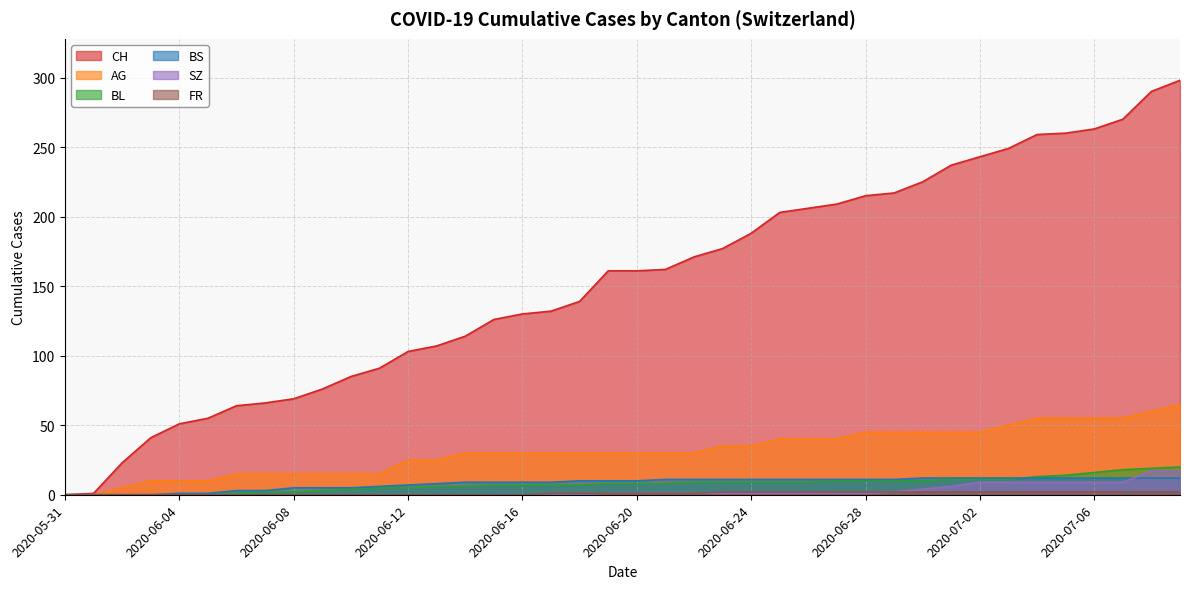

True or false: BS and FR cross at least once.

False